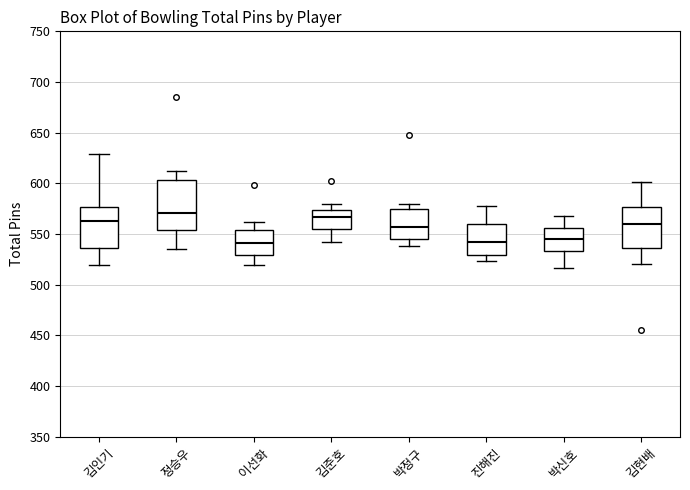

Where does the lower whisker of the box for 김인기 end on the y-axis? The values are not printed on the chart, so give them approximately, as read against the axis.

520